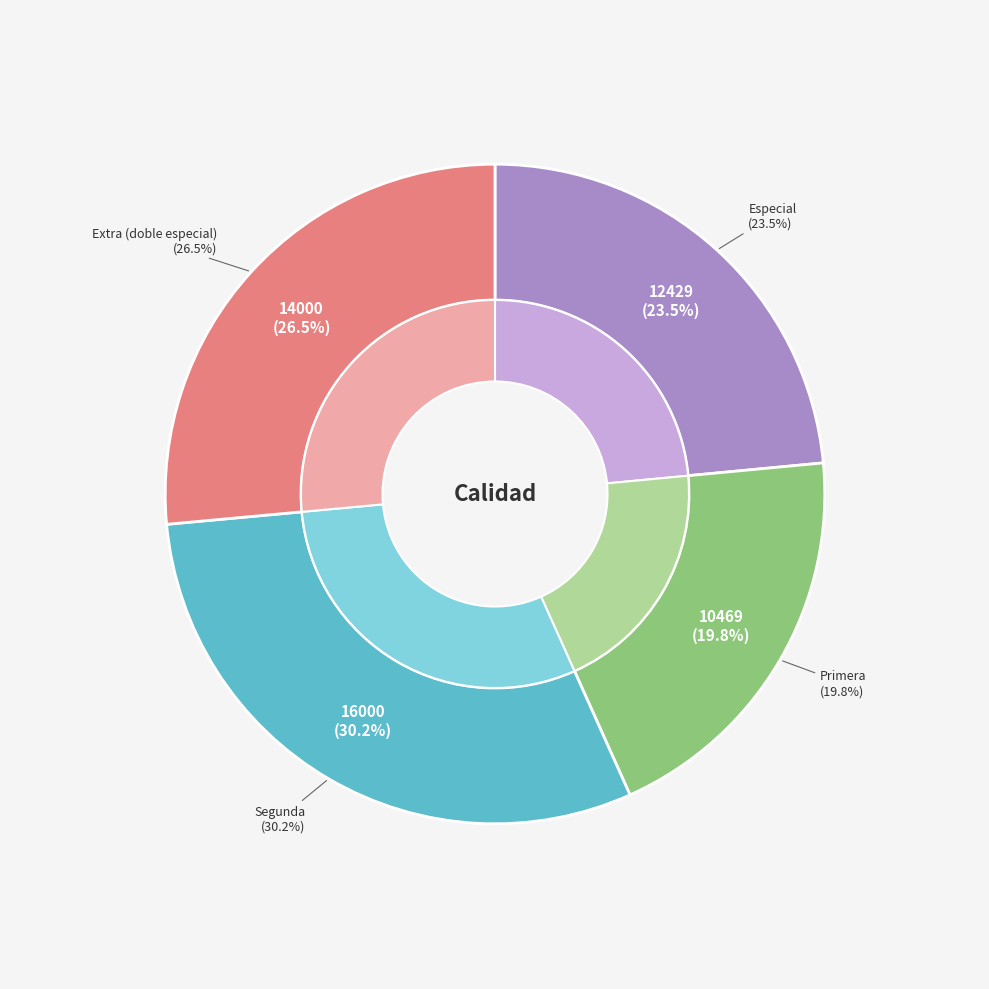

How much of the chart is everything except Primera?

80.2%